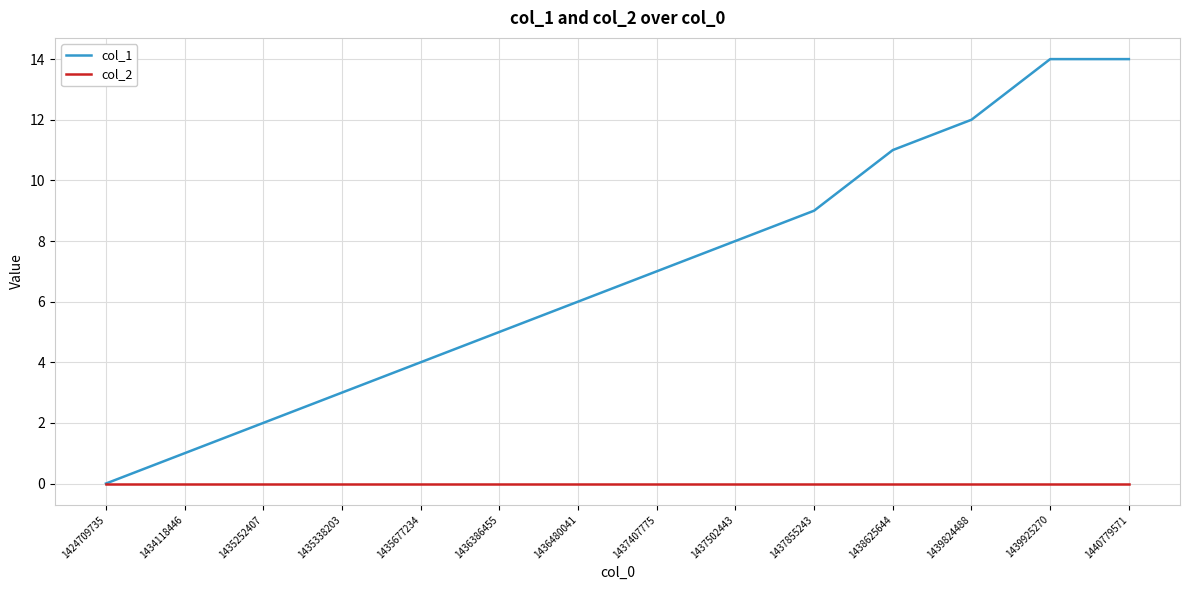

What is the total value across all series at 1437502443?

8